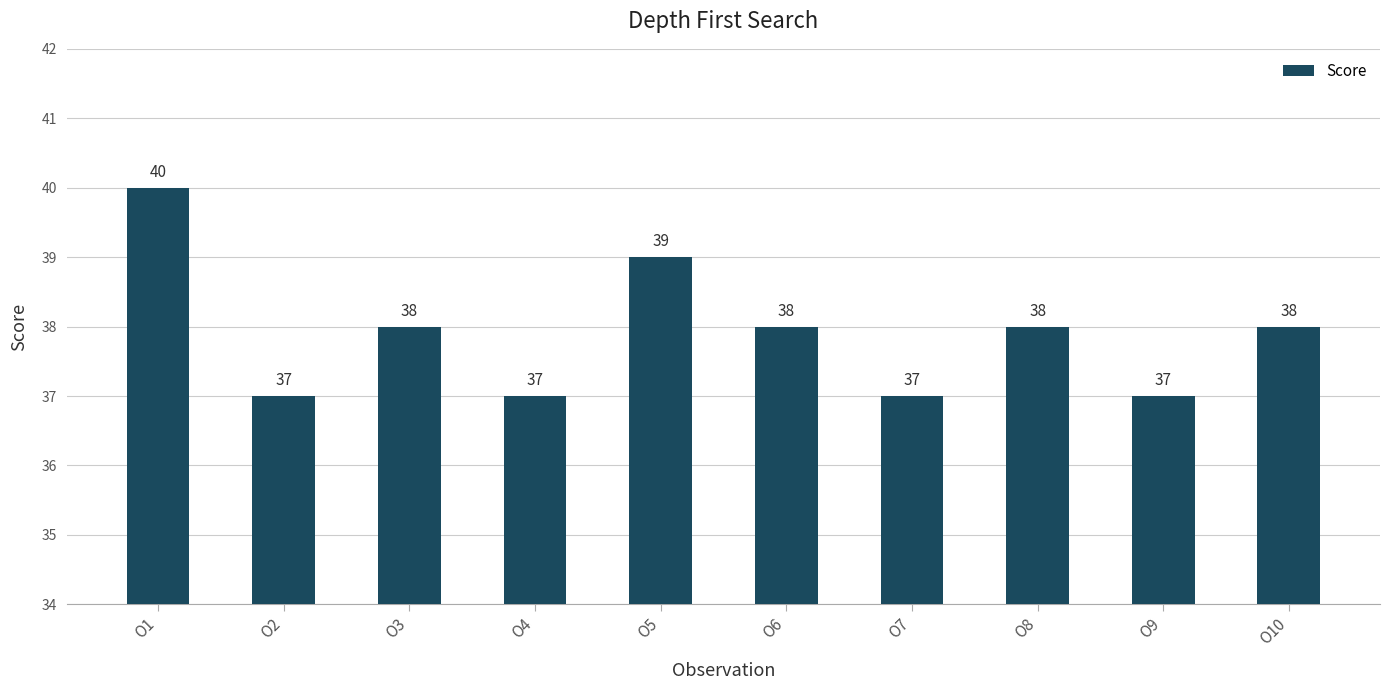

Between O6 and O2, which is larger?

O6